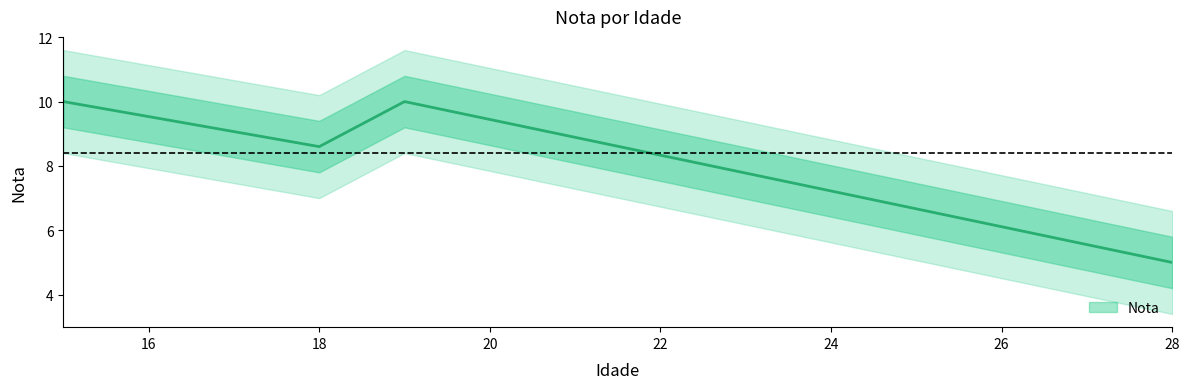

What is the approximate value at 15?

10.0